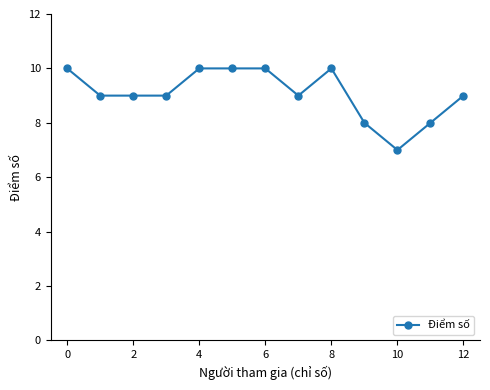

What is the maximum value shown in the chart?

10